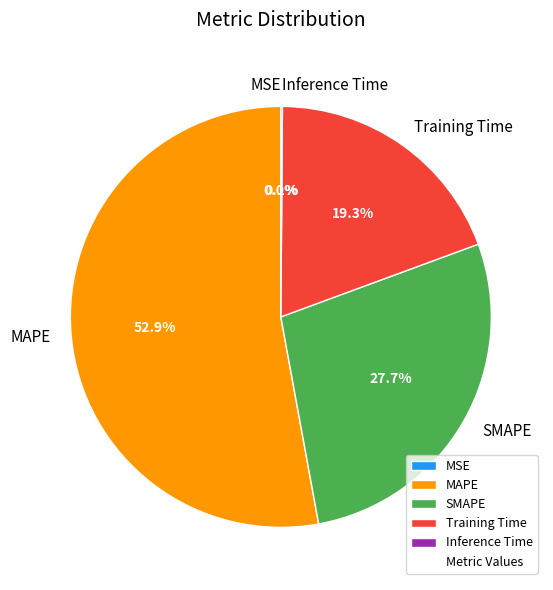

Between Training Time and MAPE, which is larger?

MAPE